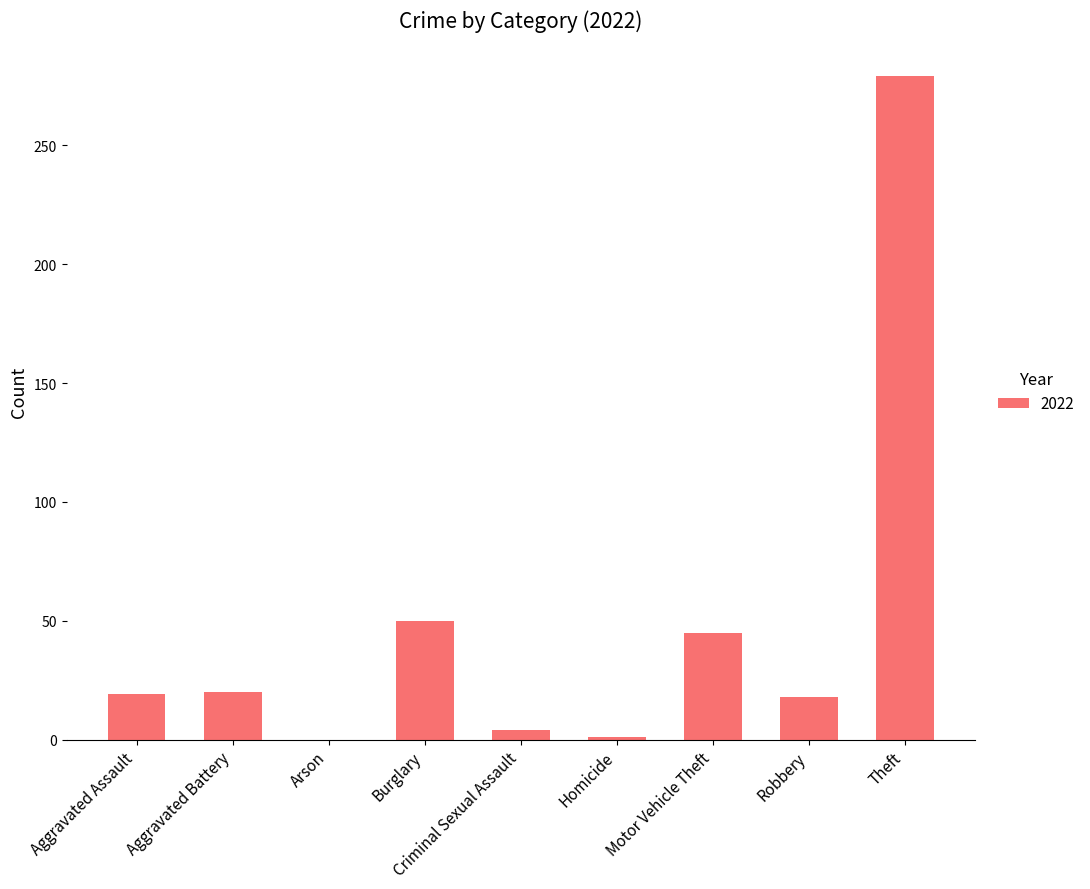

True or false: the data shows 20 at Aggravated Battery.

True